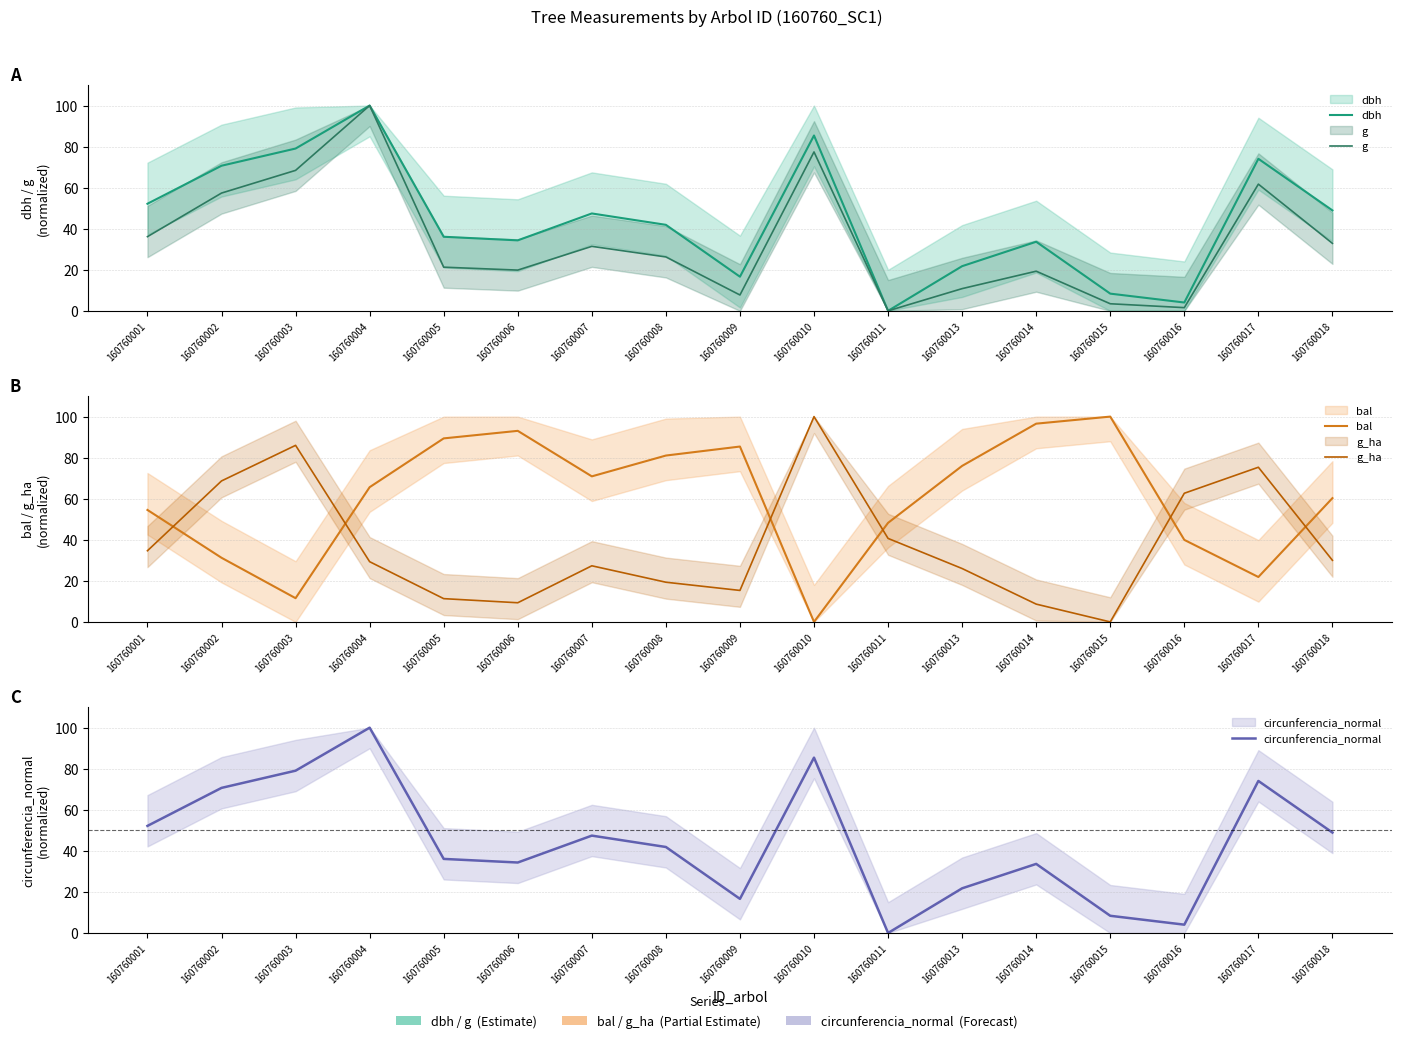

Where is the first local maximum for circunferencia_normal?

160760004